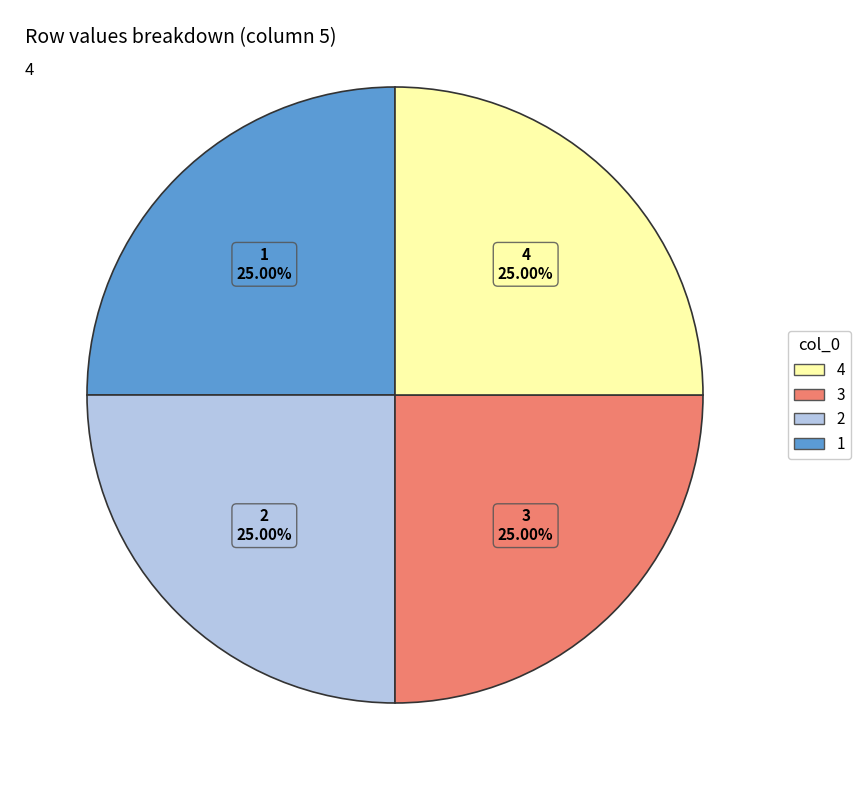

Is there a majority slice in this chart?

No